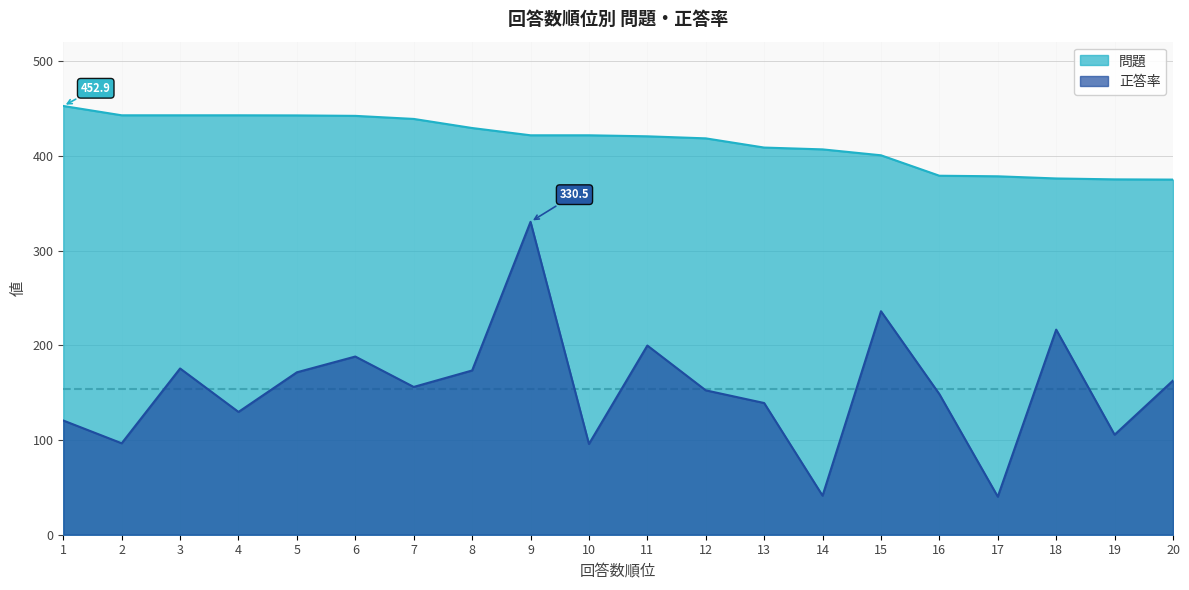

At 16, list the series in order from smallest to largest.

正答率, 問題